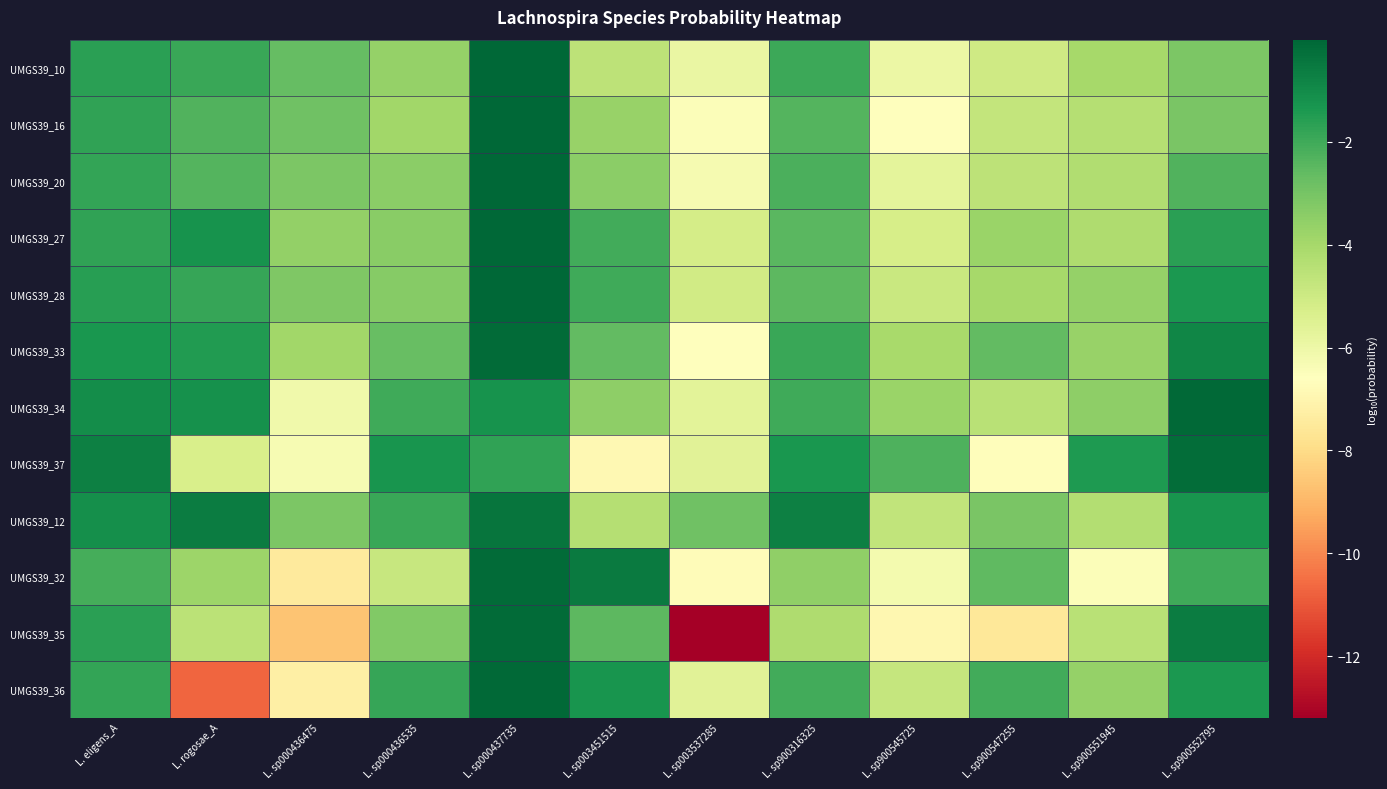

Which series has the largest total across all categories?

UMGS39_12